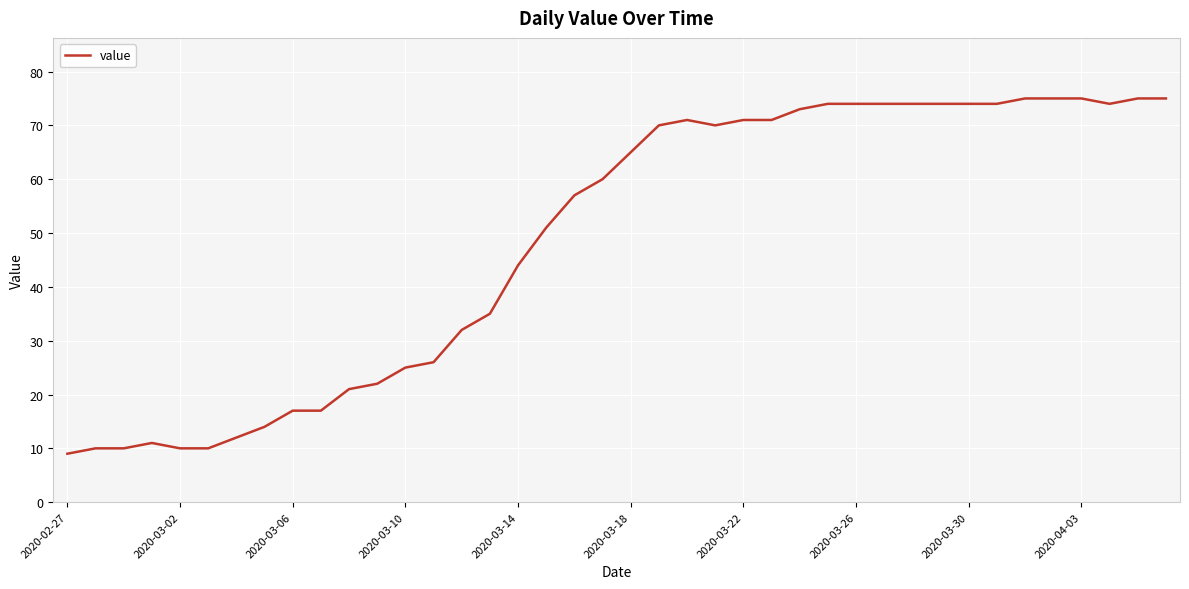

Reading right to left, list all the values displayed in this chart.

75	75	74	75	75	75	74	74	74	74	74	74	74	73	71	71	70	71	70	65	60	57	51	44	35	32	26	25	22	21	17	17	14	12	10	10	11	10	10	9